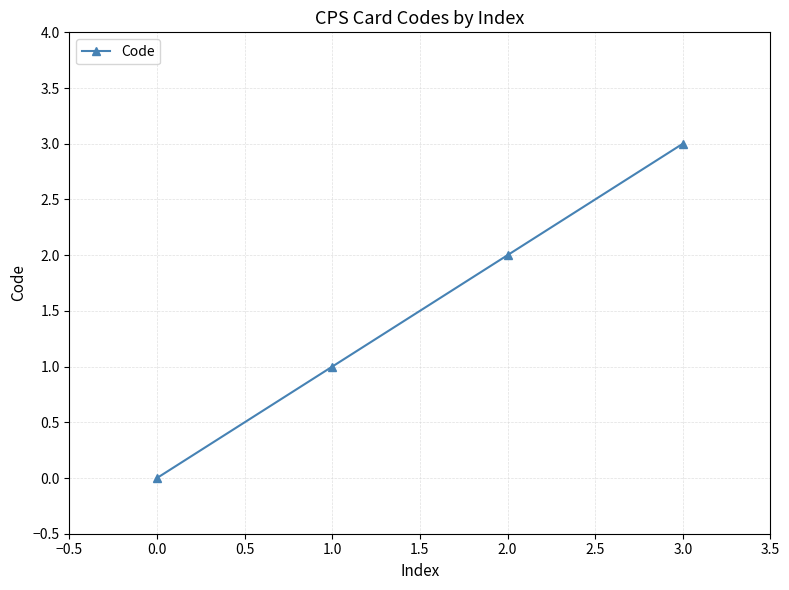

How many values are between 1 and 3?

3